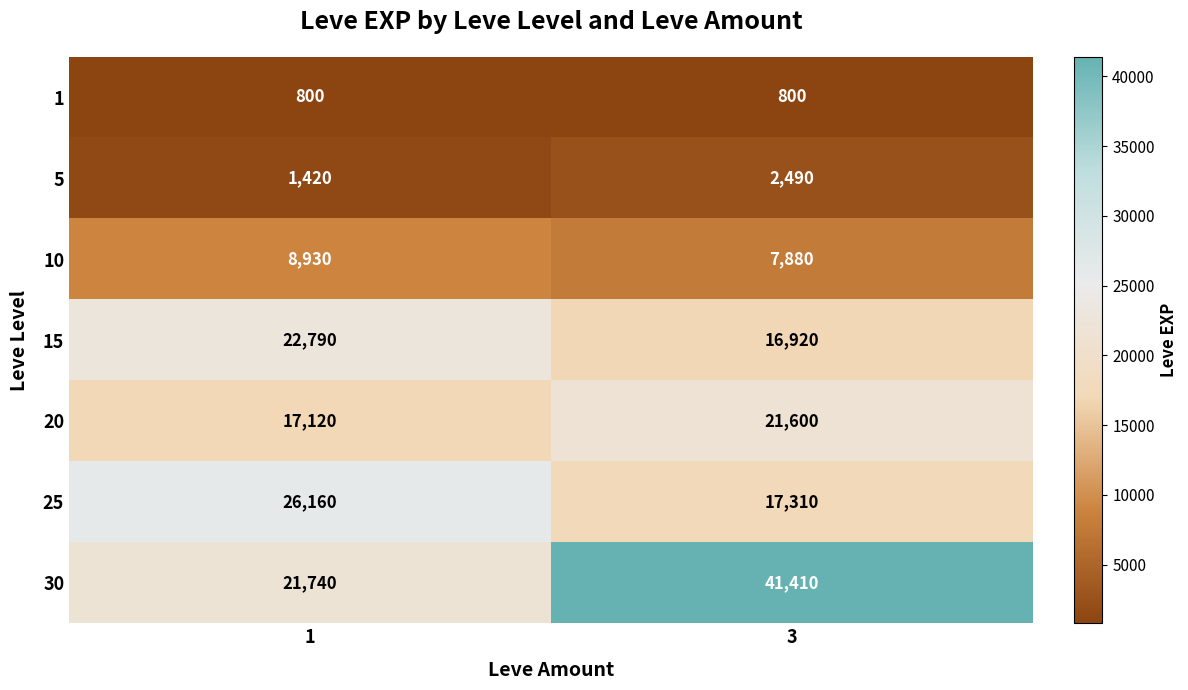

The value of 10 at 1 is 8930. True or false?

True